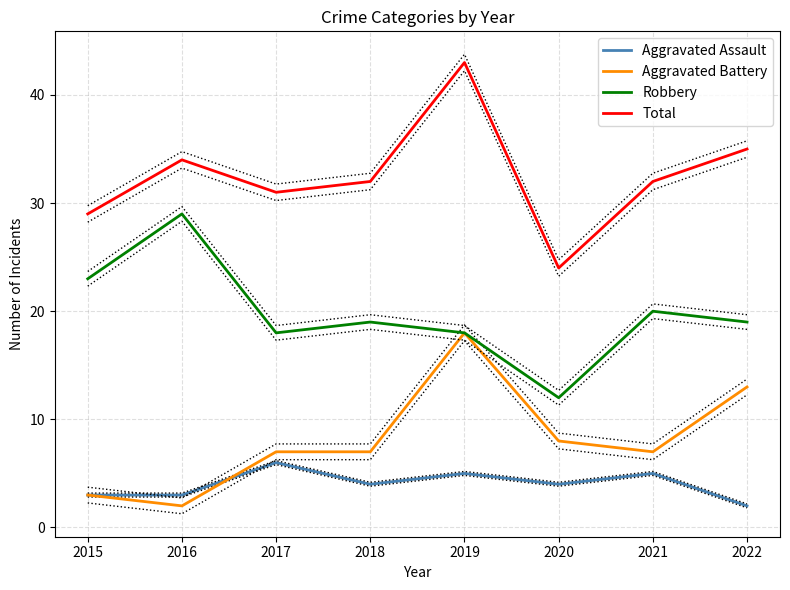

Rank the series at 2019 from lowest to highest value.

Aggravated Assault, Aggravated Battery, Robbery, Total